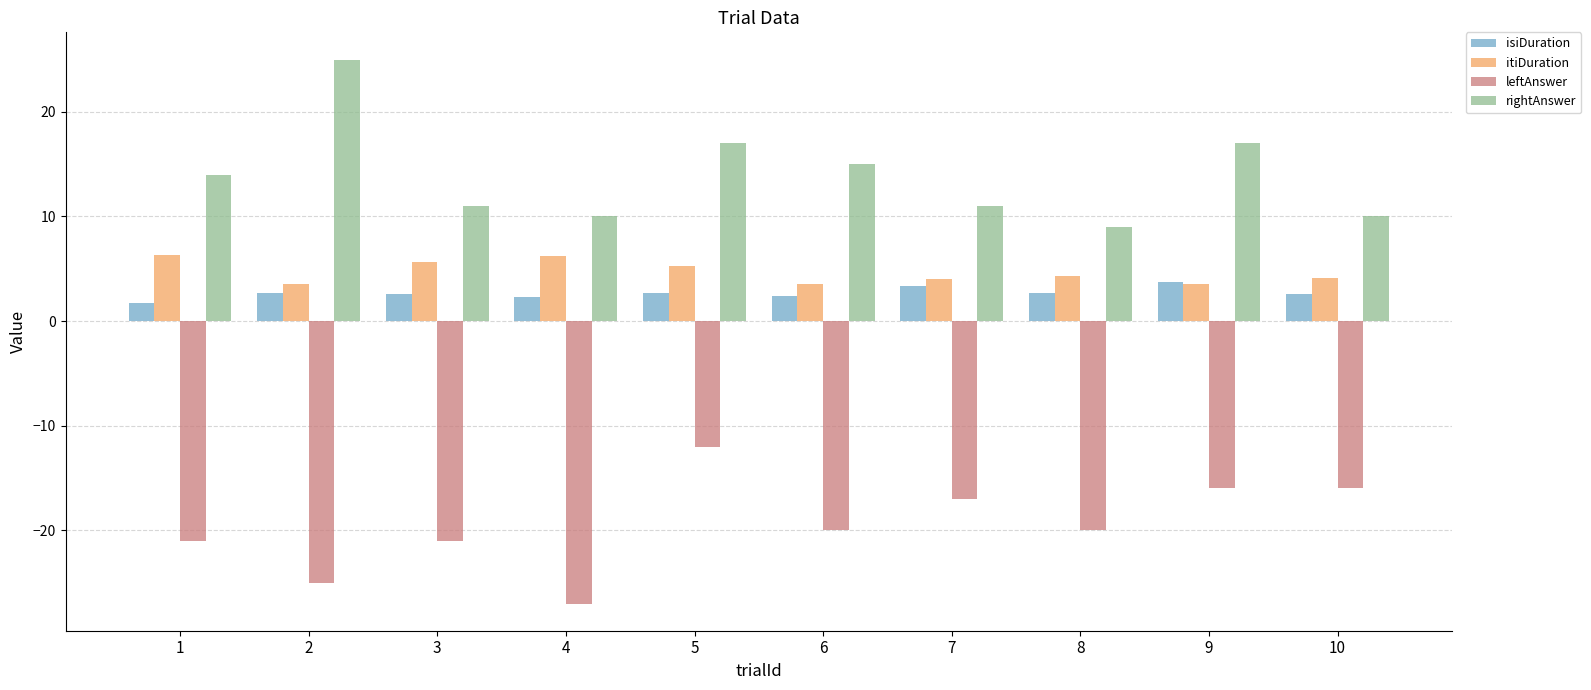

Which series has the largest total across all categories?

rightAnswer